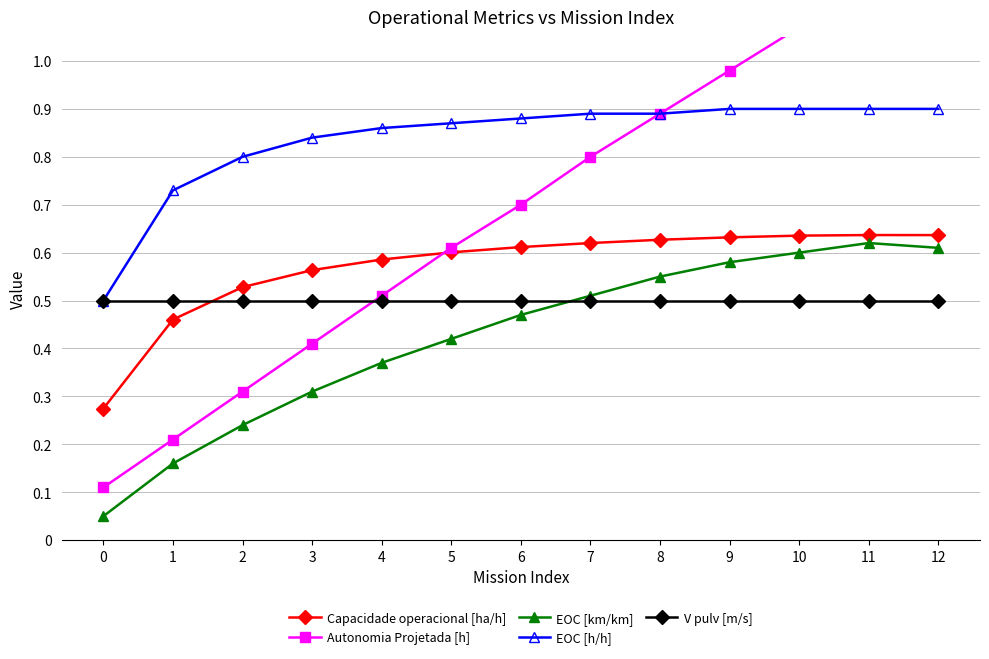

What is the spread (max minus min) of values at 10?

0.6